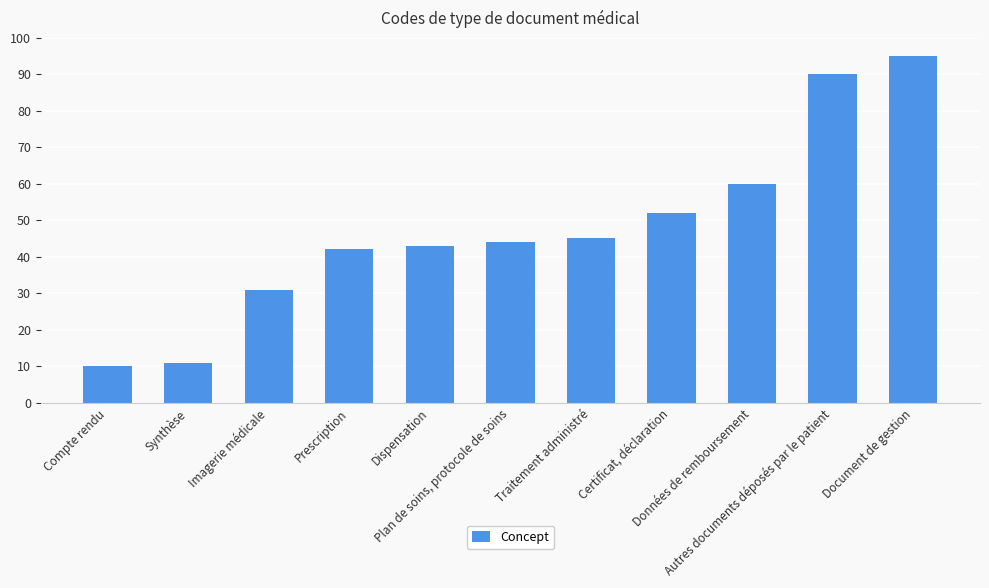

Between Compte rendu and Prescription, which is larger?

Prescription